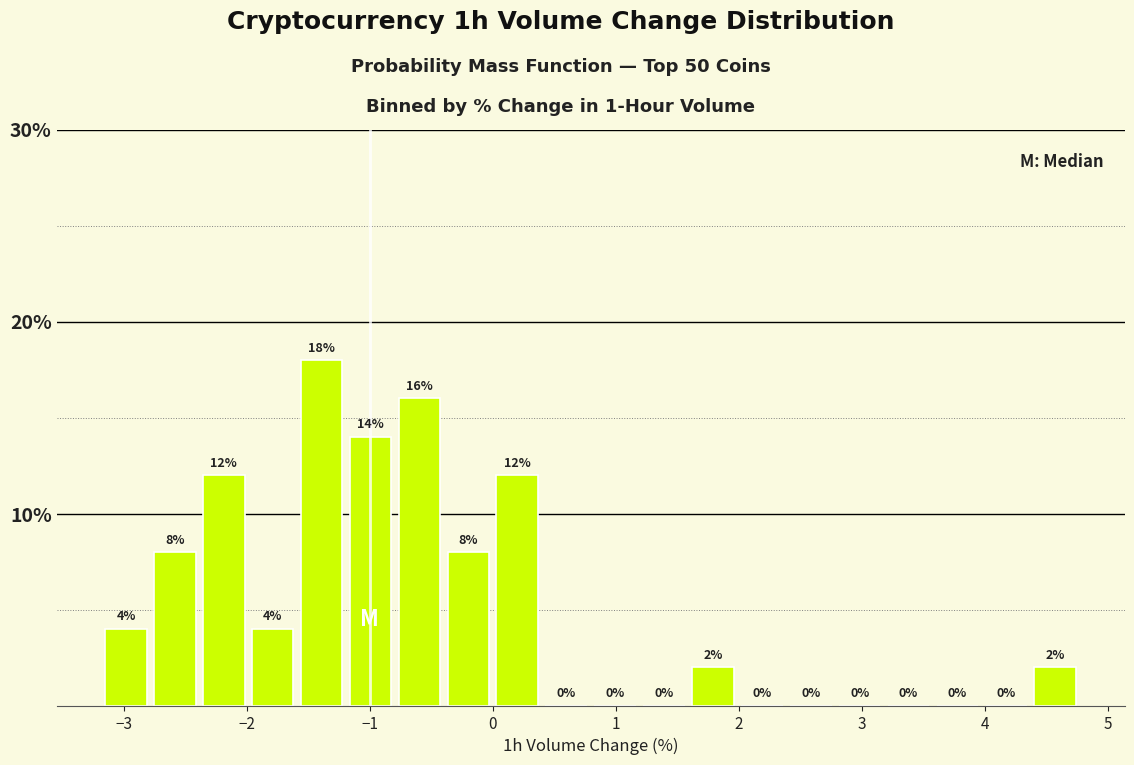

Read against the x-axis, roughly where is the centre of the tallest bar?

-1.4